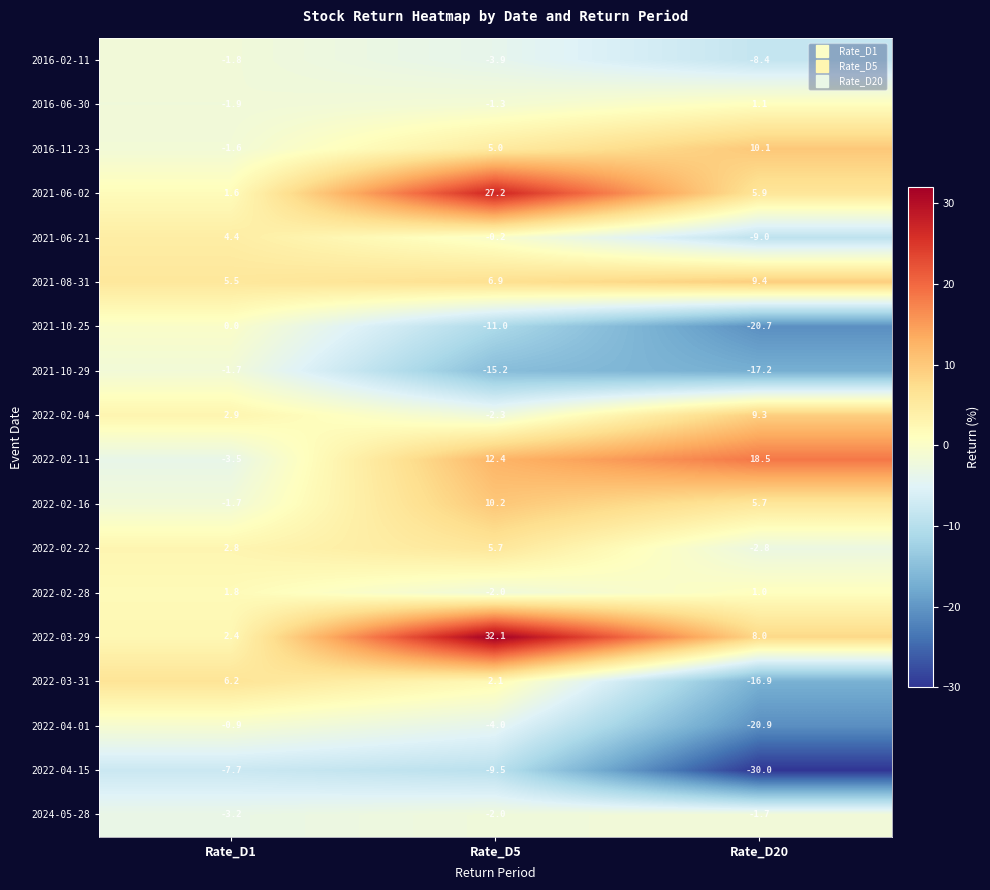

The 2022-03-29 series shows 3.6 at Rate_D1. True or false?

False